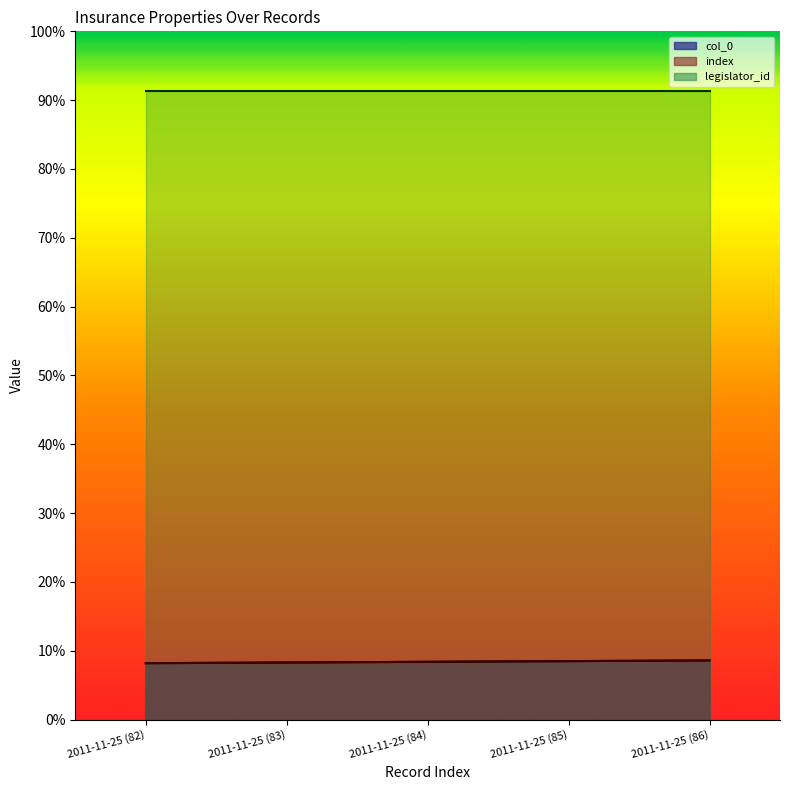

True or false: index and col_0 cross at least once.

False